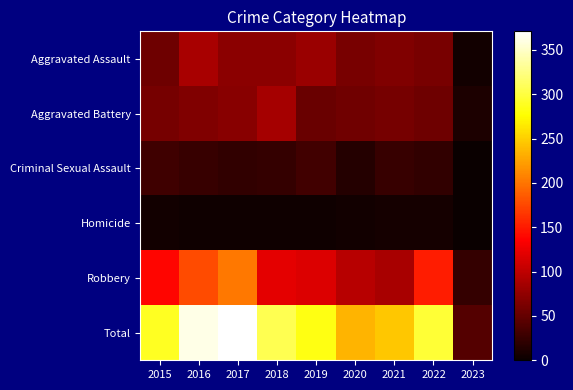

At which category does the chart reach its peak across all series?

2017